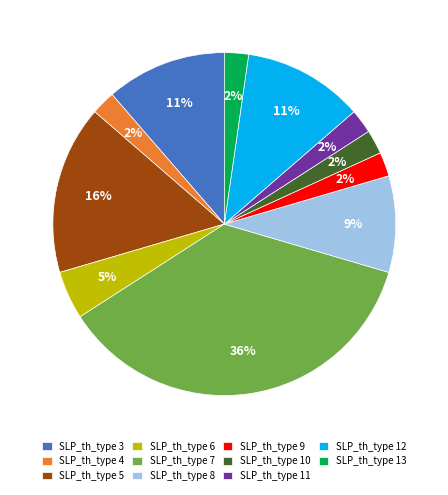

Which slice is the largest?

SLP_th_type 7